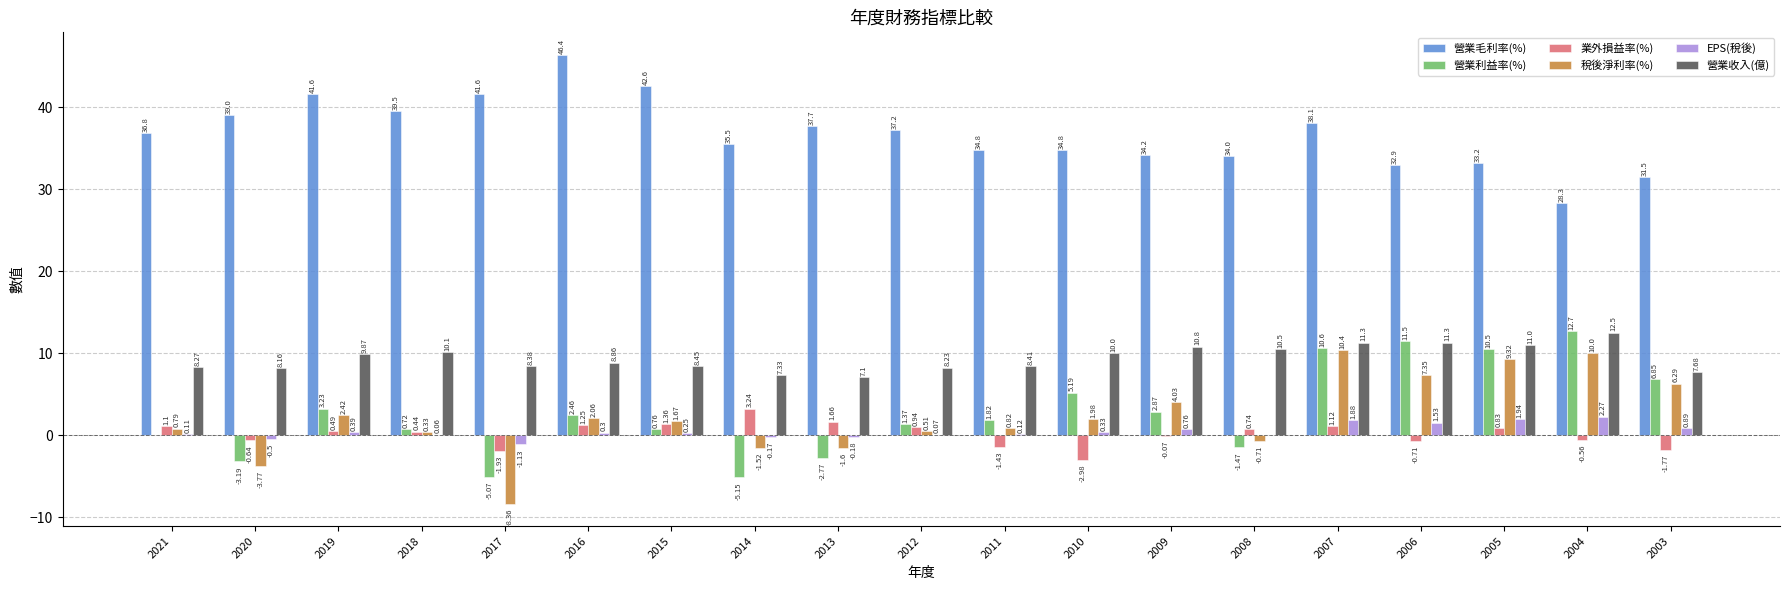

What is the total value across all series at 2009?

52.6